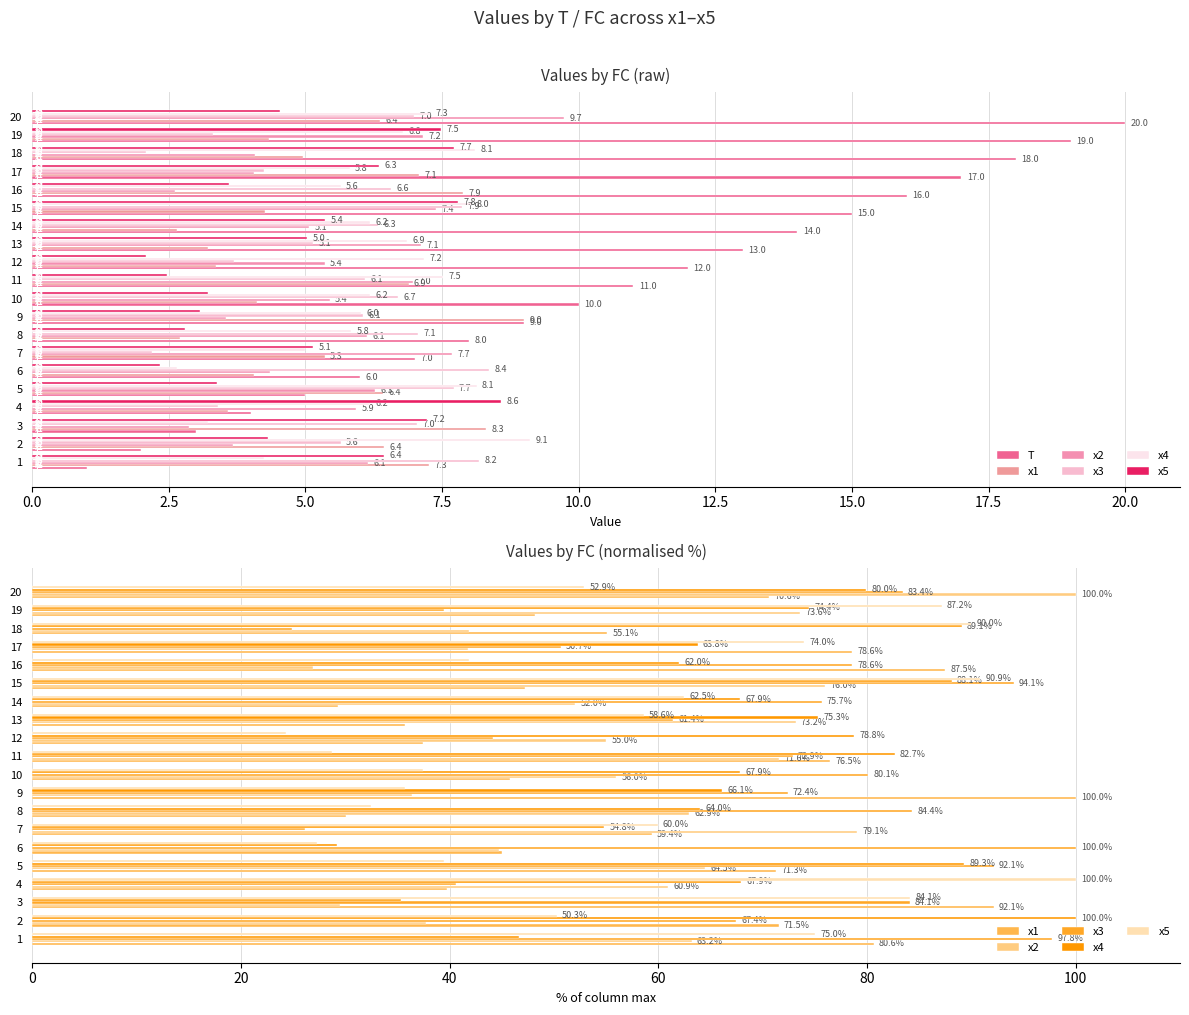

Are the bars horizontal?

Yes